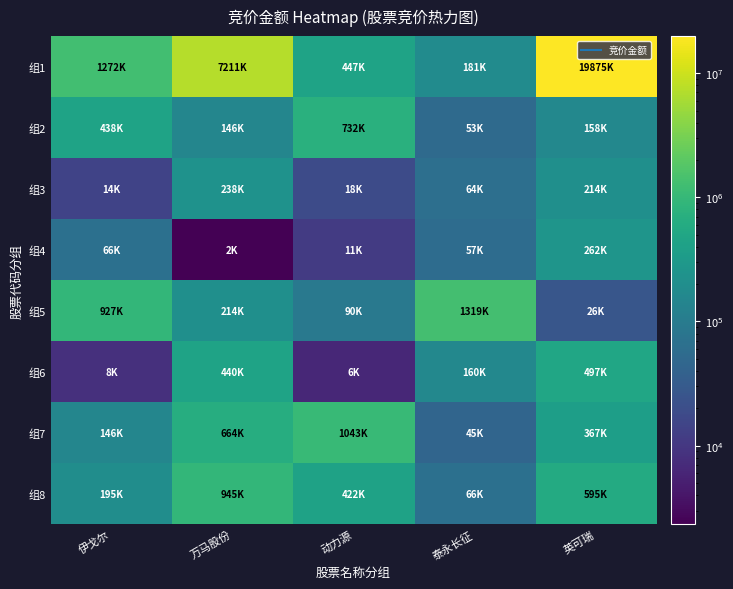

Rank the series at 英可瑞 from lowest to highest value.

组5, 组2, 组3, 组4, 组7, 组6, 组8, 组1